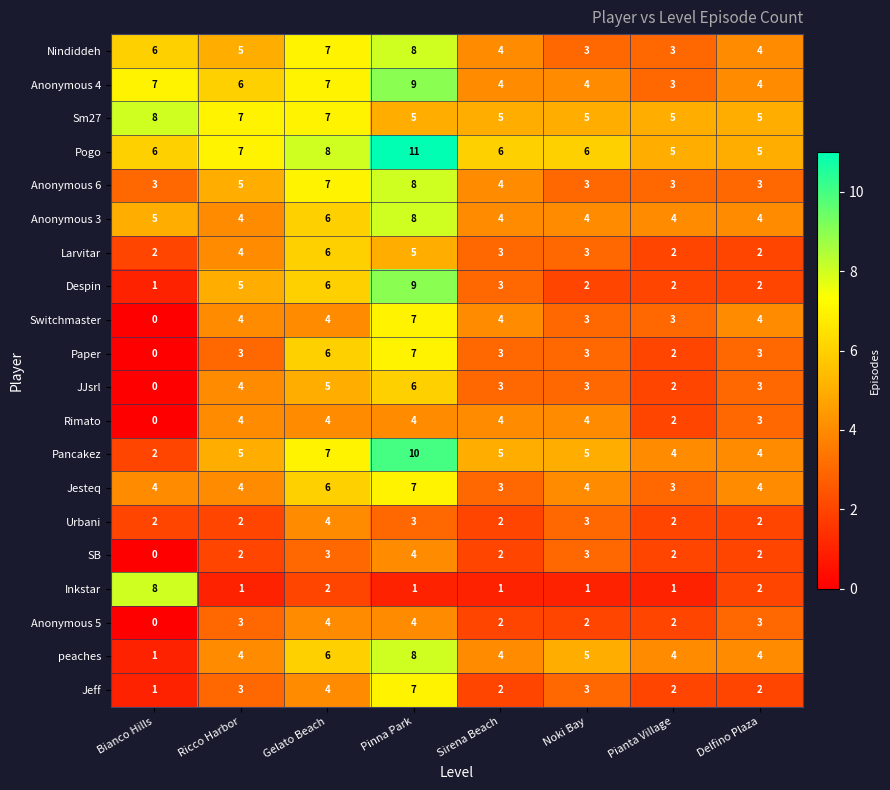

The value of peaches at Pinna Park is 8. True or false?

True